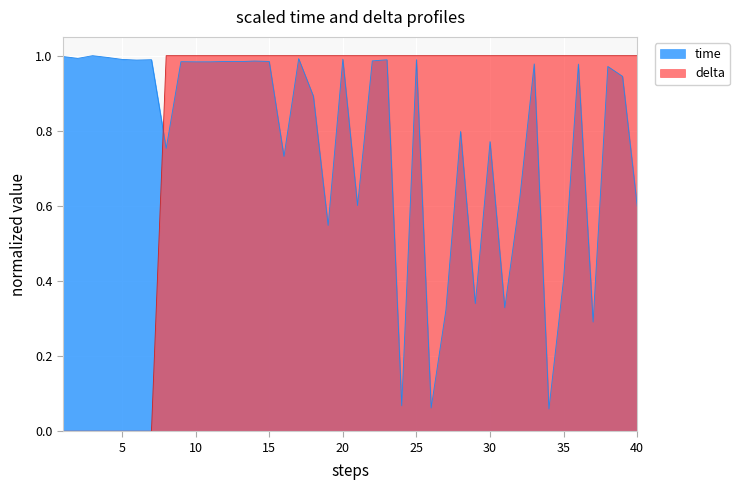

Does the chart display data point markers on the line(s)?

No